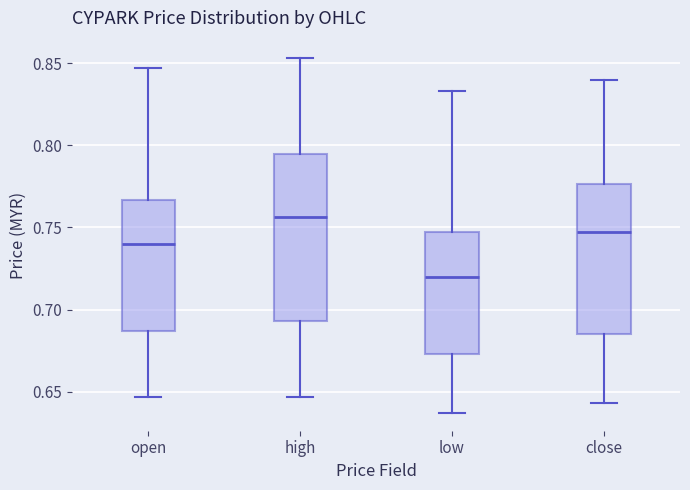

Reading left to right, transcribe this box plot: for each box, give where its median line is, the range the box spans, and where its two whiskers end, as read against the y-axis. The values are not printed on the chart, so give them approximately, as read against the axis.

open: median 0.740, box 0.685 to 0.765, whiskers 0.645 to 0.845
high: median 0.755, box 0.695 to 0.795, whiskers 0.645 to 0.855
low: median 0.720, box 0.675 to 0.745, whiskers 0.635 to 0.835
close: median 0.745, box 0.685 to 0.775, whiskers 0.645 to 0.840